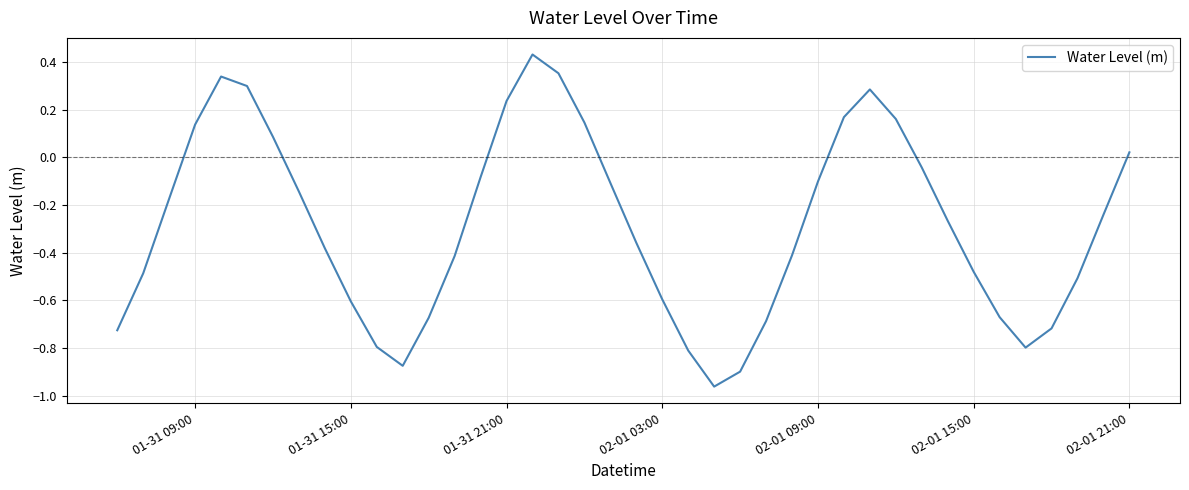

What is the difference between the maximum and minimum values?

1.4